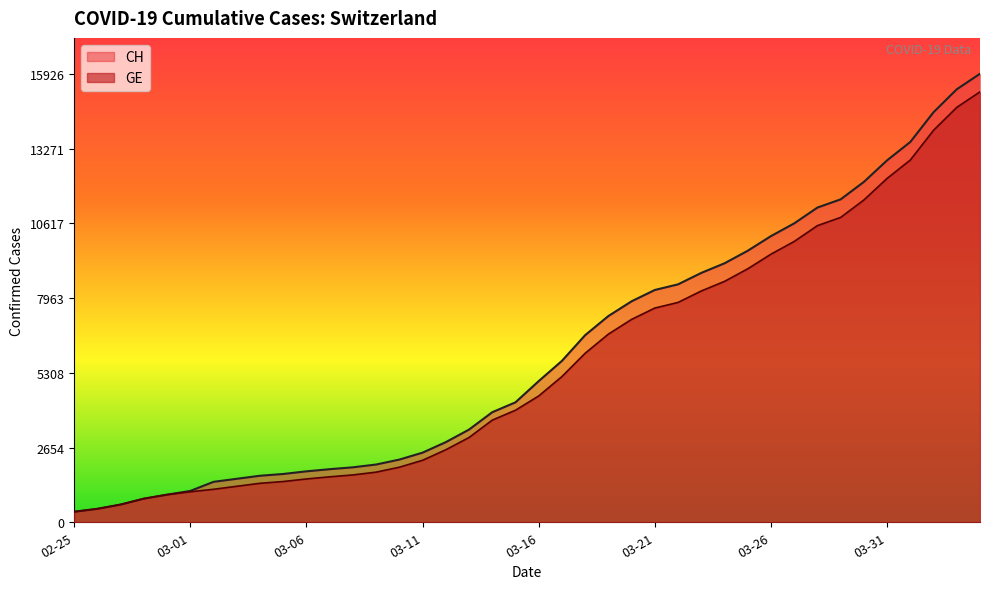

How many lines are shown in the chart?

2